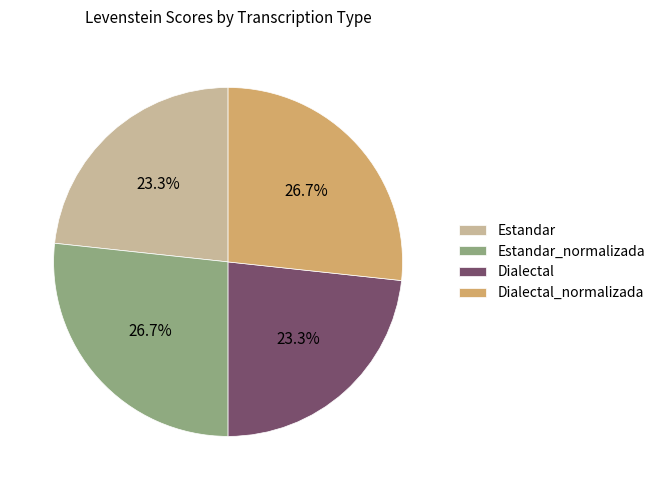

Is there any slice that represents more than half of the pie?

No